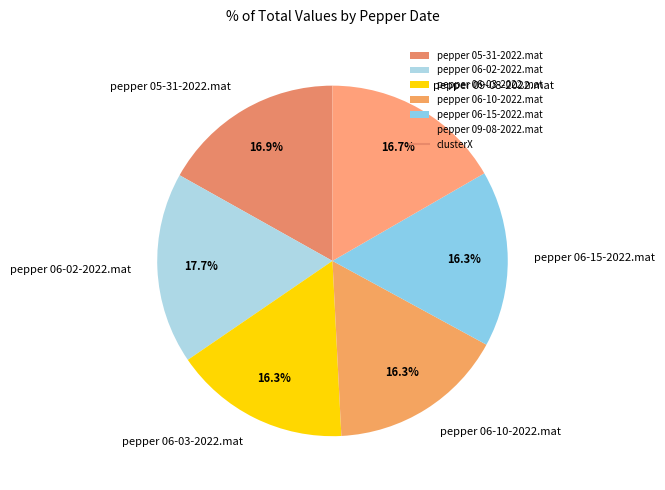

How many segments does this pie chart have?

6